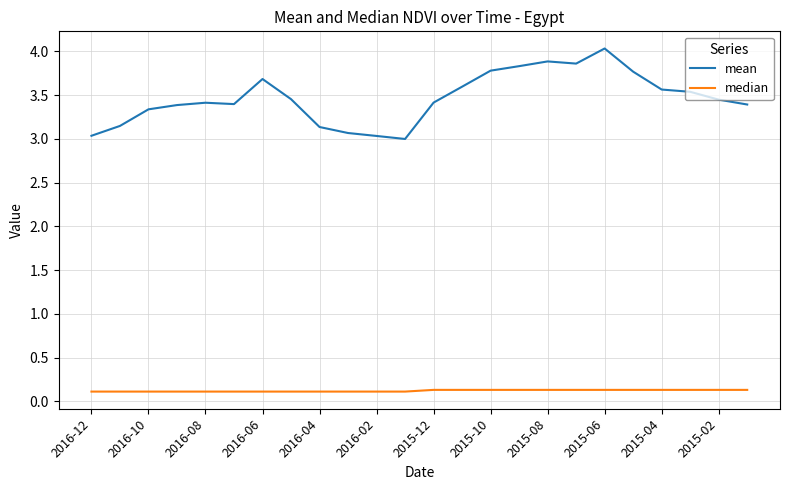

Rank the series by their maximum value, from lowest to highest.

median, mean